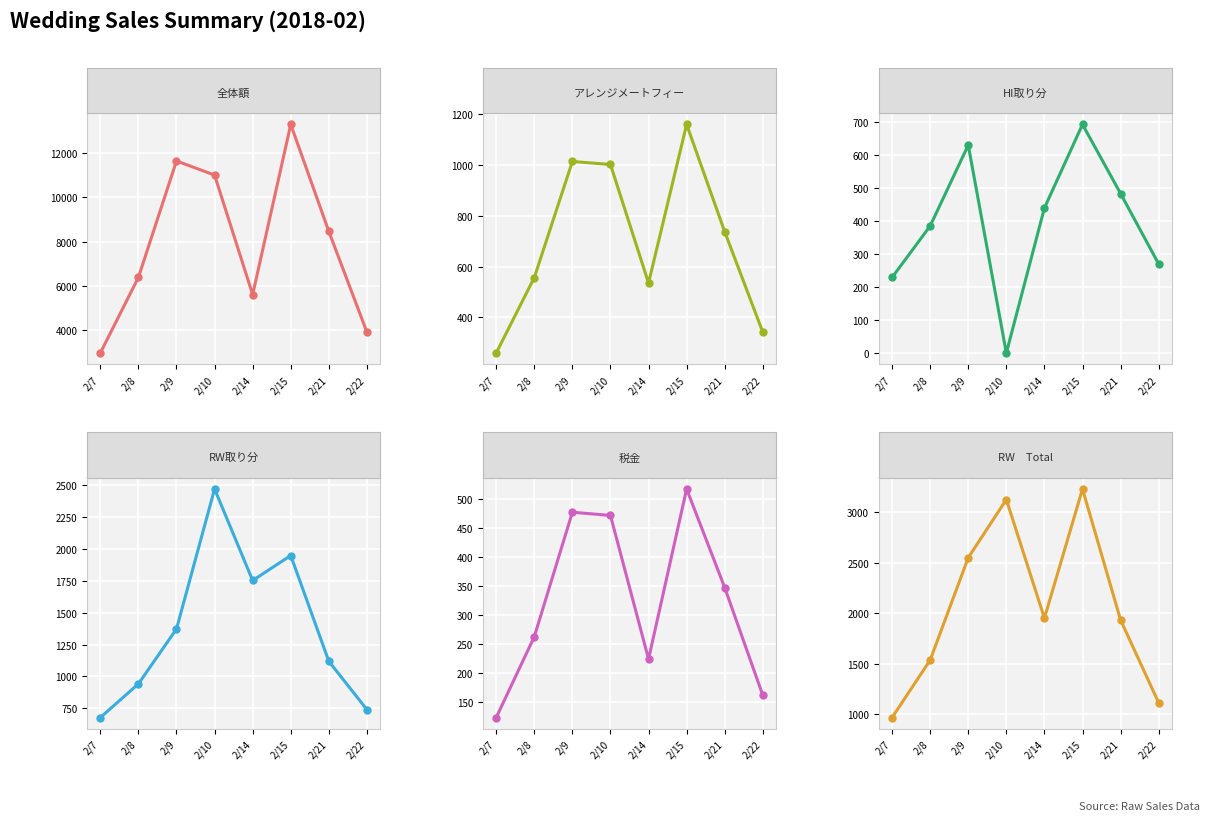

What is the difference between the highest and lowest values at 2/7?

2860.0